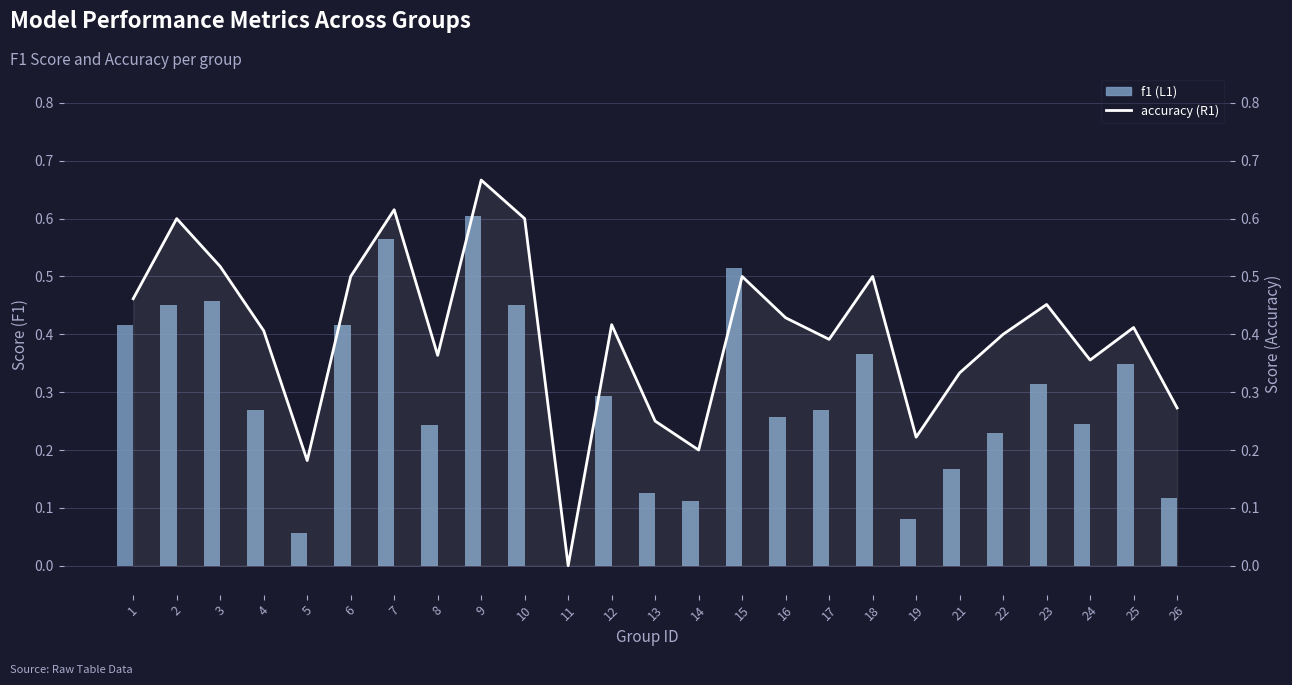

Is it true that f1 equals 0.4 at 16?

False